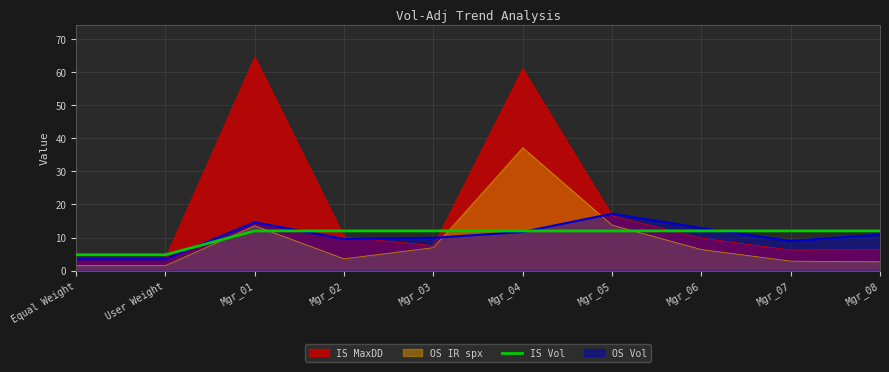

The value at Mgr_03 is 17.6. True or false?

False